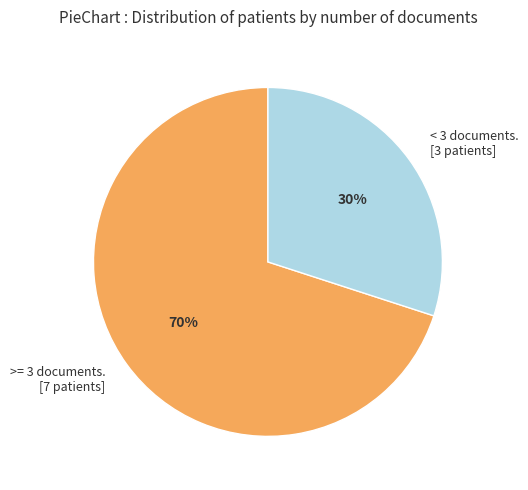

To the nearest percent, what is the average slice percentage?

50%